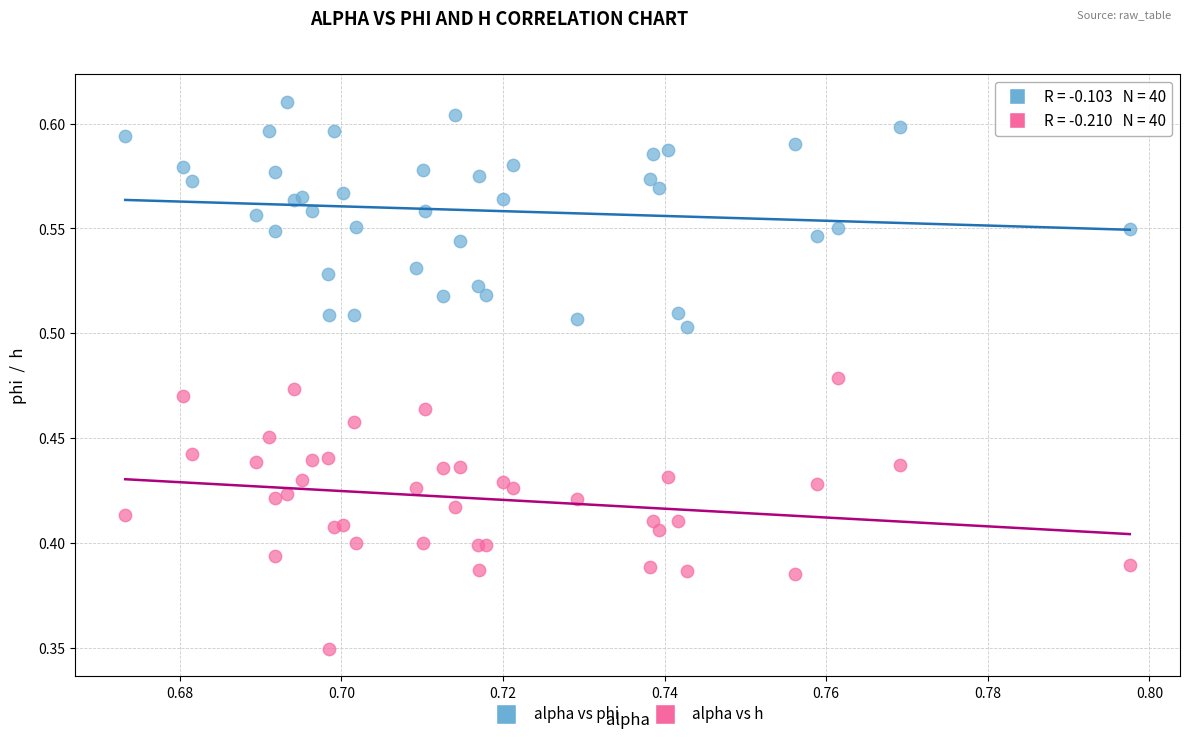

Which series reaches the minimum Y coordinate?

alpha vs h